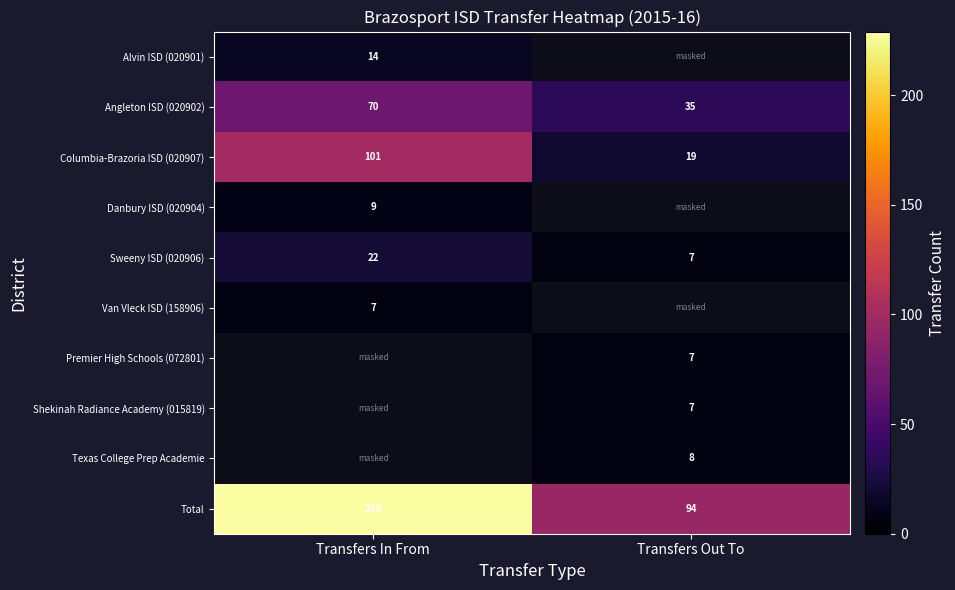

Is it true that Sweeny ISD (020906) equals 11 at Transfers In From?

False